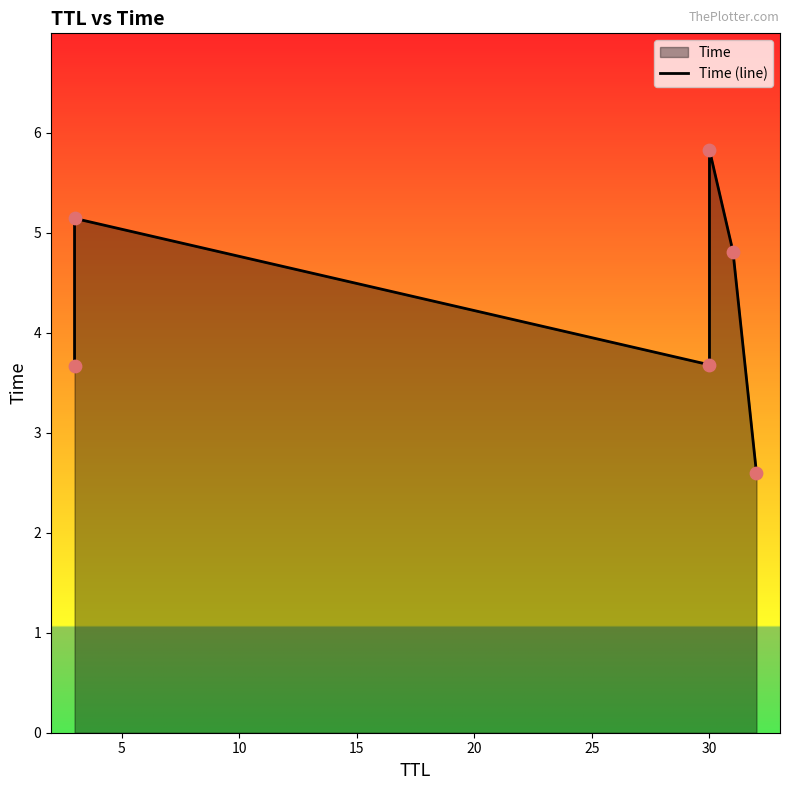

What is the ratio of the value at 20 to the value at 15?

0.8